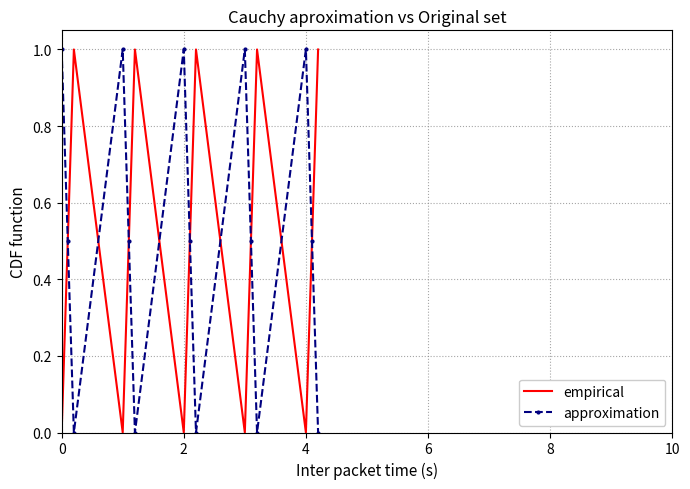

What is the highest value of the empirical series?

1.0